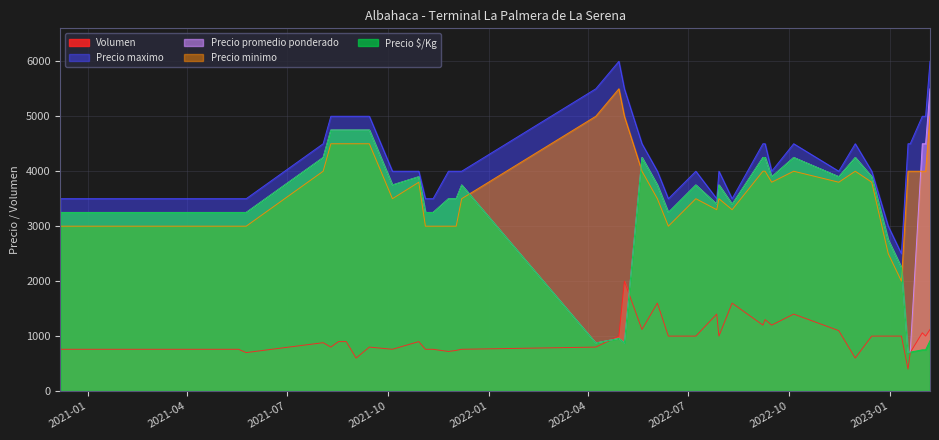

True or false: Precio $/Kg and Precio maximo cross at least once.

False